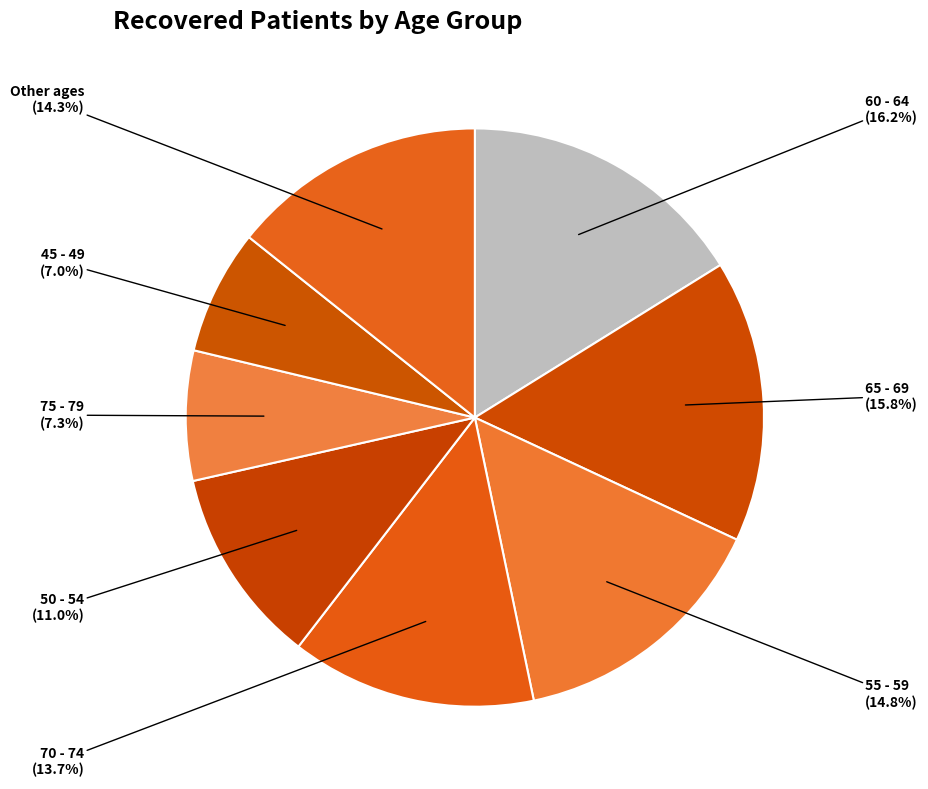

Is there a majority slice in this chart?

No